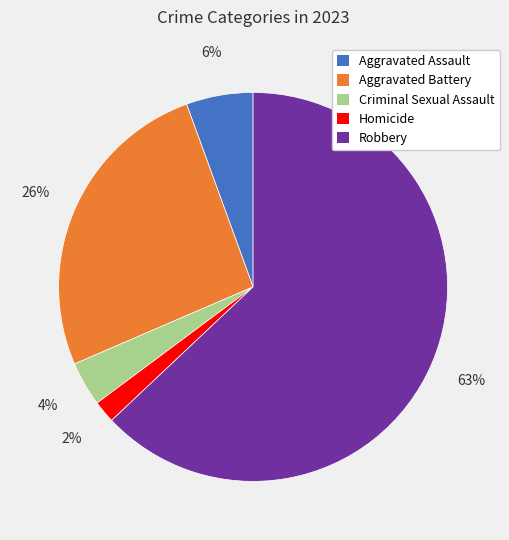

Which slice is the largest?

Robbery